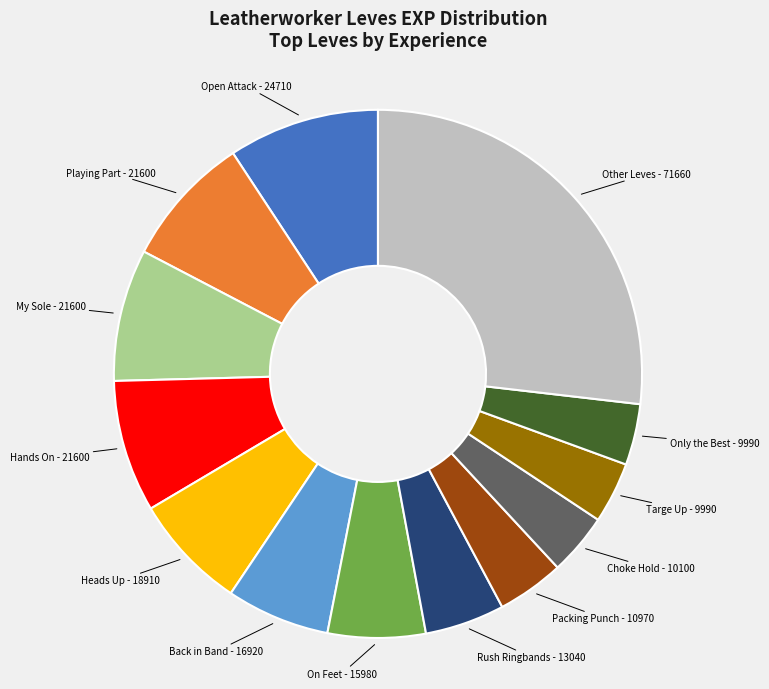

True or false: Hands On - 21600 accounts for 8% of the total.

True